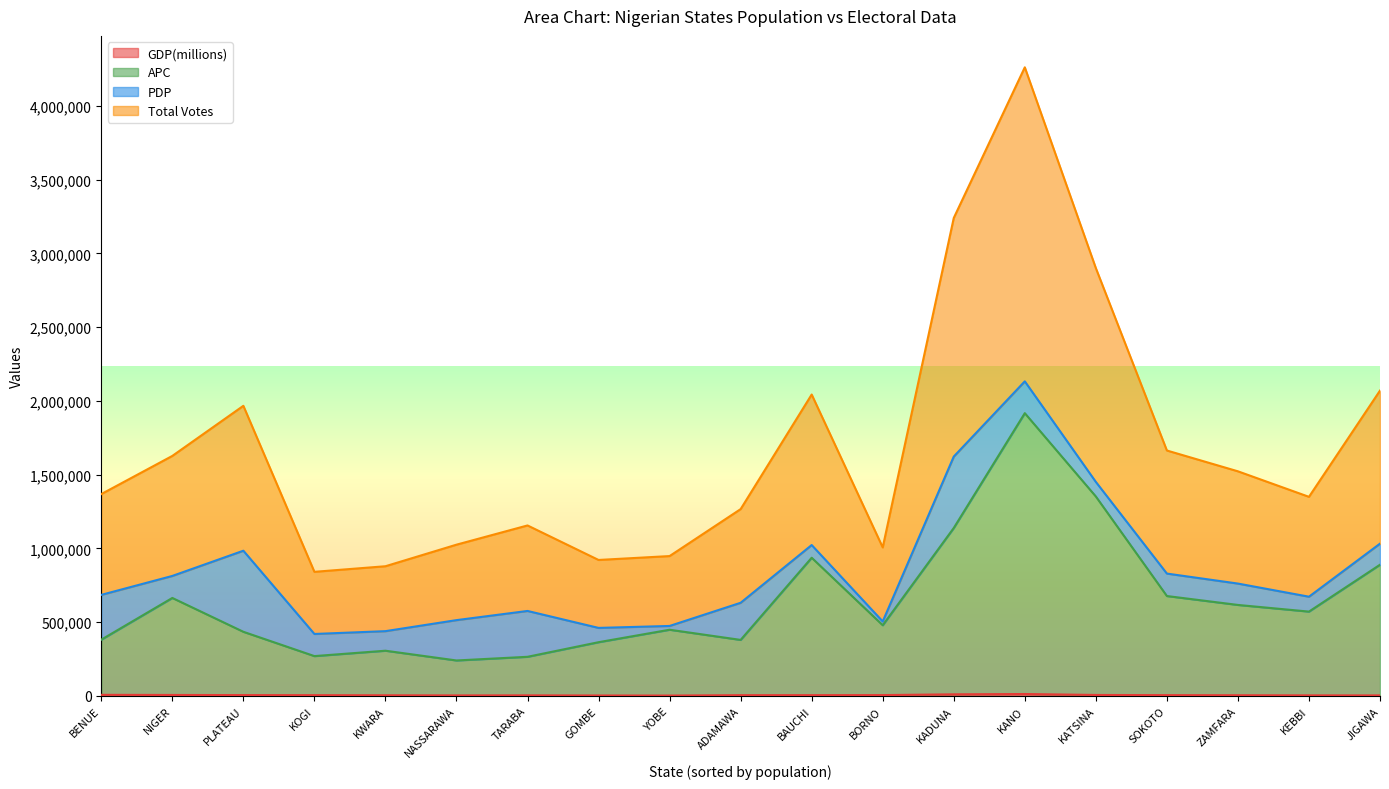

Rank the categories by GDP(millions) value from lowest to highest.

YOBE, GOMBE, JIGAWA, NASSARAWA, KEBBI, TARABA, KWARA, ZAMFARA, ADAMAWA, KOGI, BAUCHI, SOKOTO, PLATEAU, BORNO, NIGER, KATSINA, BENUE, KADUNA, KANO